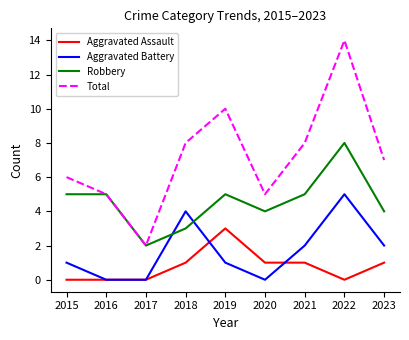

True or false: Aggravated Assault has a value of 0 at 2015.

True